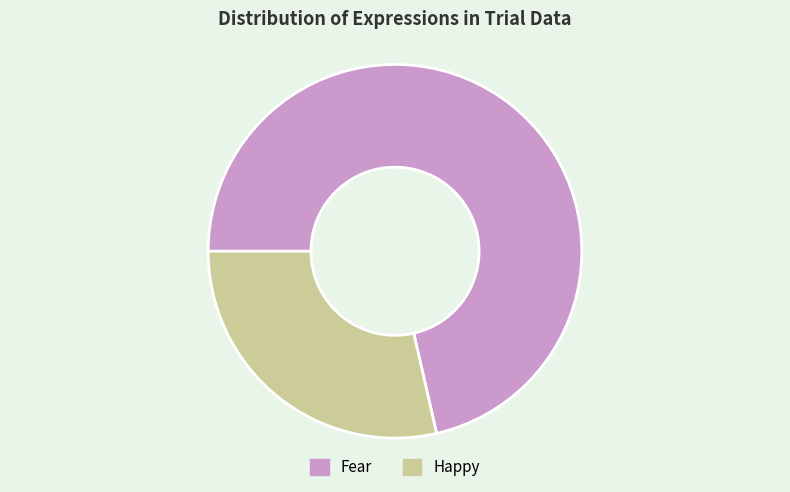

Does any single category account for the majority?

Yes